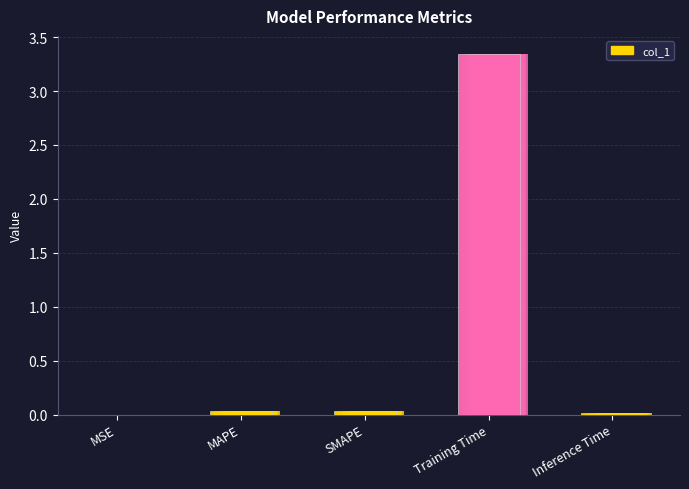

Count the number of categories in the chart.

5